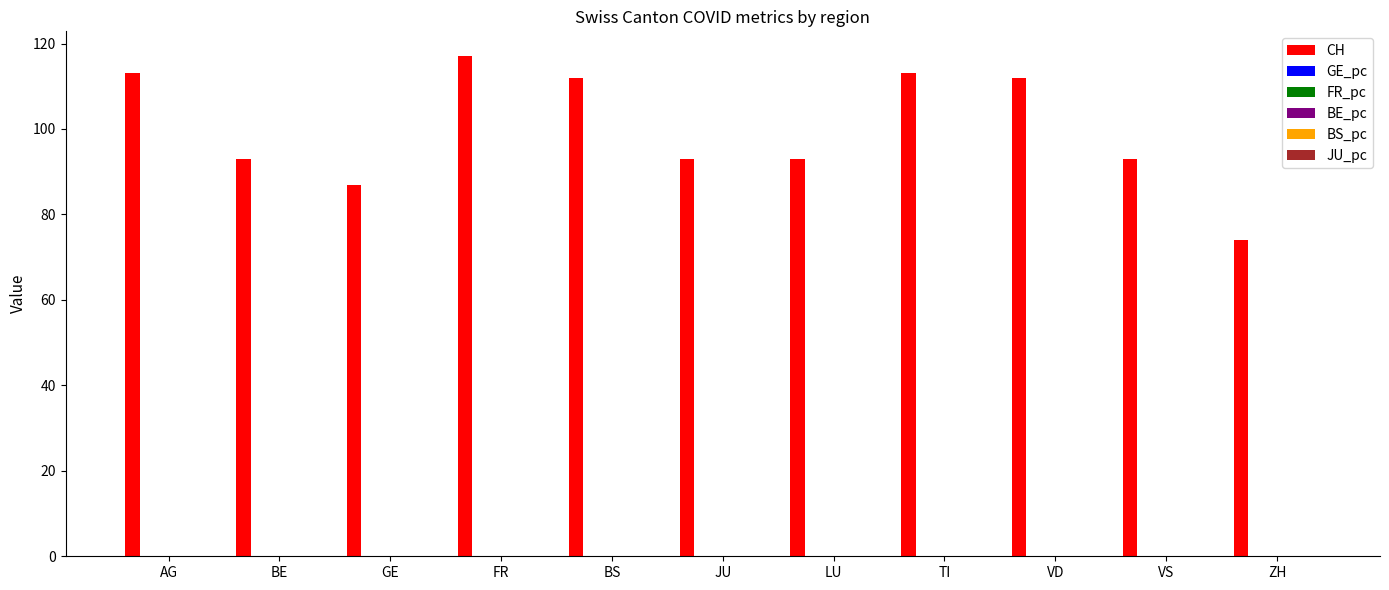

Which series changed the most between LU and TI?

CH